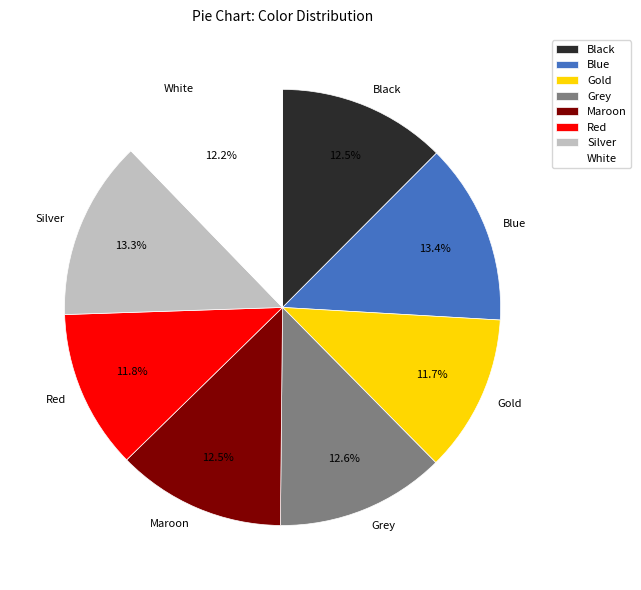

Which has a higher value, Black or Blue?

Blue